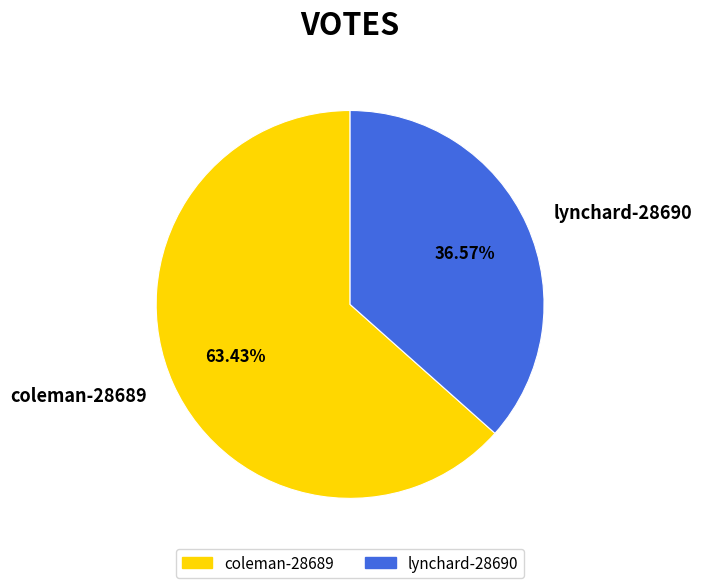

To the nearest percent, what is the combined percentage of lynchard-28690 and coleman-28689?

100%